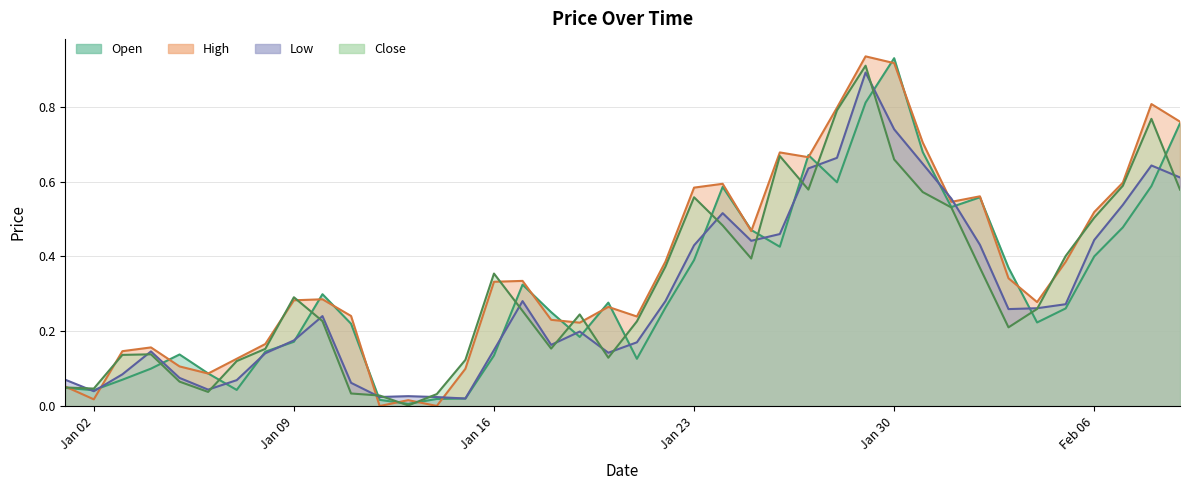

Which series has the largest total across all categories?

High